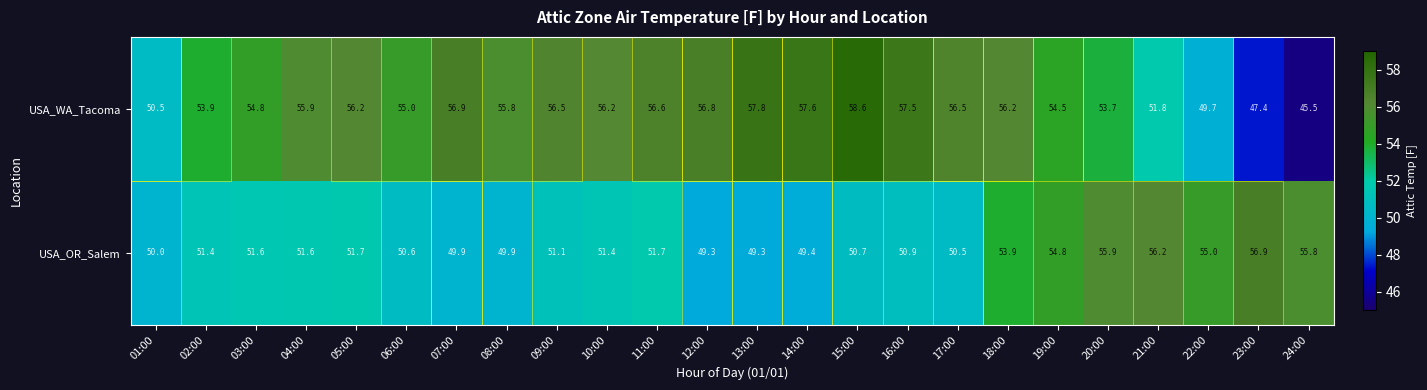

What is the difference between the highest and lowest values at 18:00?

2.3